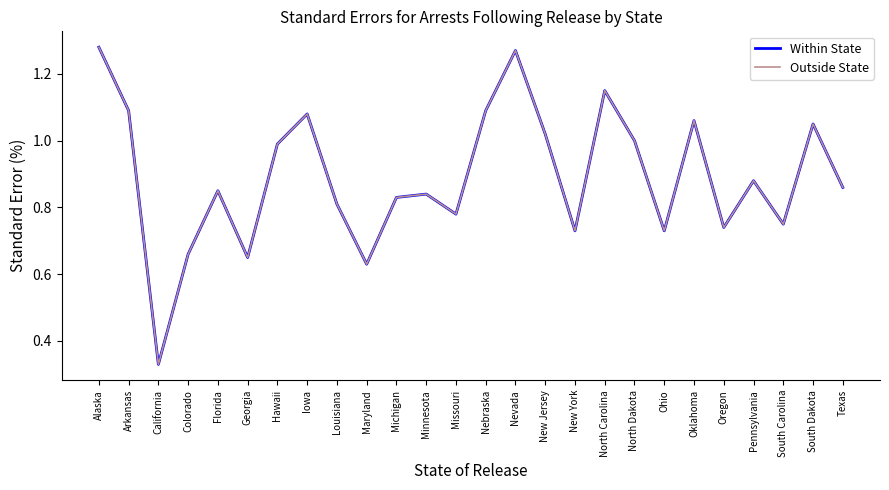

Reading left to right, extract all data points from this chart.

Within State: 1.3	1.1	0.3	0.7	0.8	0.7	1.0	1.1	0.8	0.6	0.8	0.8	0.8	1.1	1.3	1.0	0.7	1.1	1.0	0.7	1.1	0.7	0.9	0.8	1.1	0.9
Outside State: 1.3	1.1	0.3	0.7	0.8	0.7	1.0	1.1	0.8	0.6	0.8	0.8	0.8	1.1	1.3	1.0	0.7	1.1	1.0	0.7	1.1	0.7	0.9	0.8	1.1	0.9